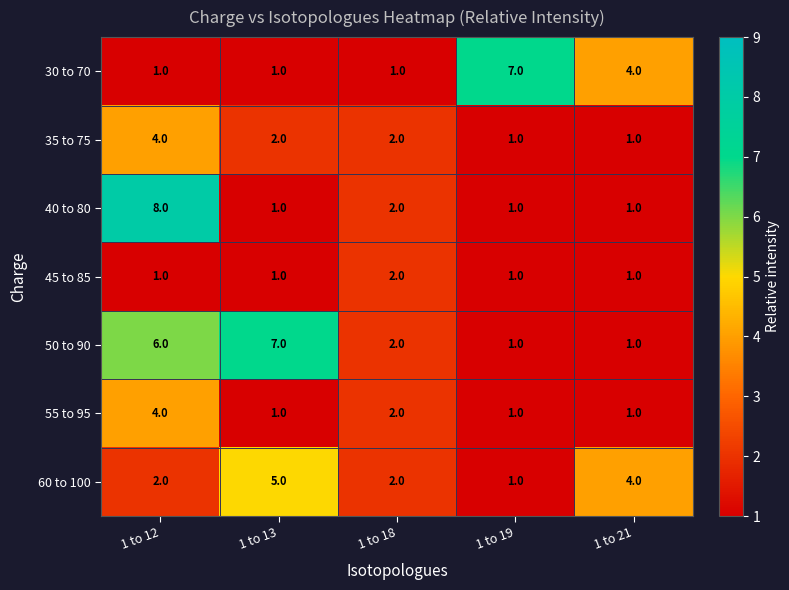

Which category has the highest value across all series?

1 to 12